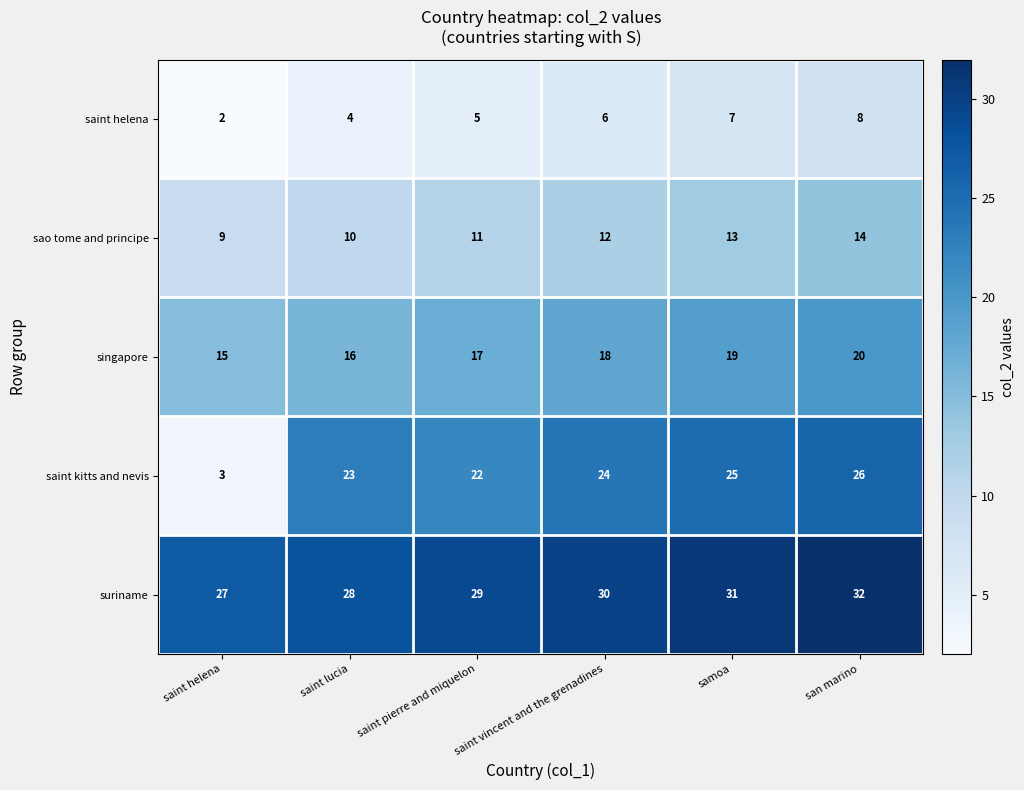

The value of suriname at saint vincent and the grenadines is 16. True or false?

False